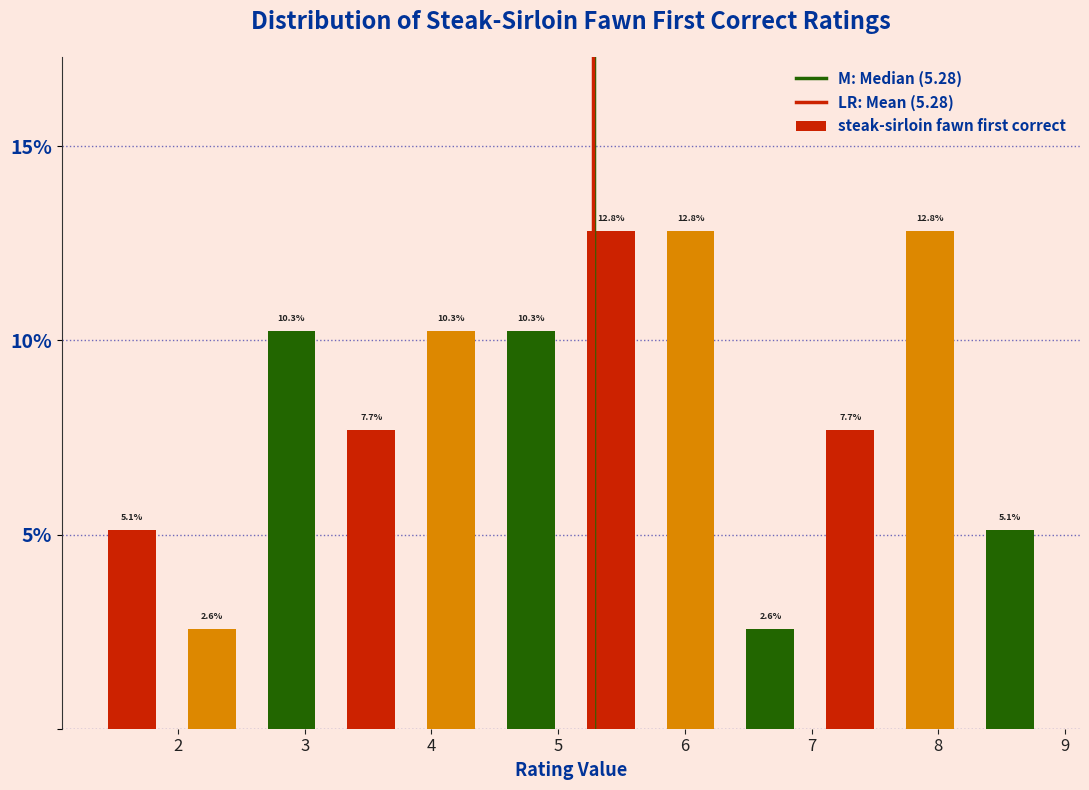

What is the height of the bar covering 2.58 to 3.21 on the x-axis? The bar edges are not printed on the chart, so give them approximately, as read against the axis.

10.3